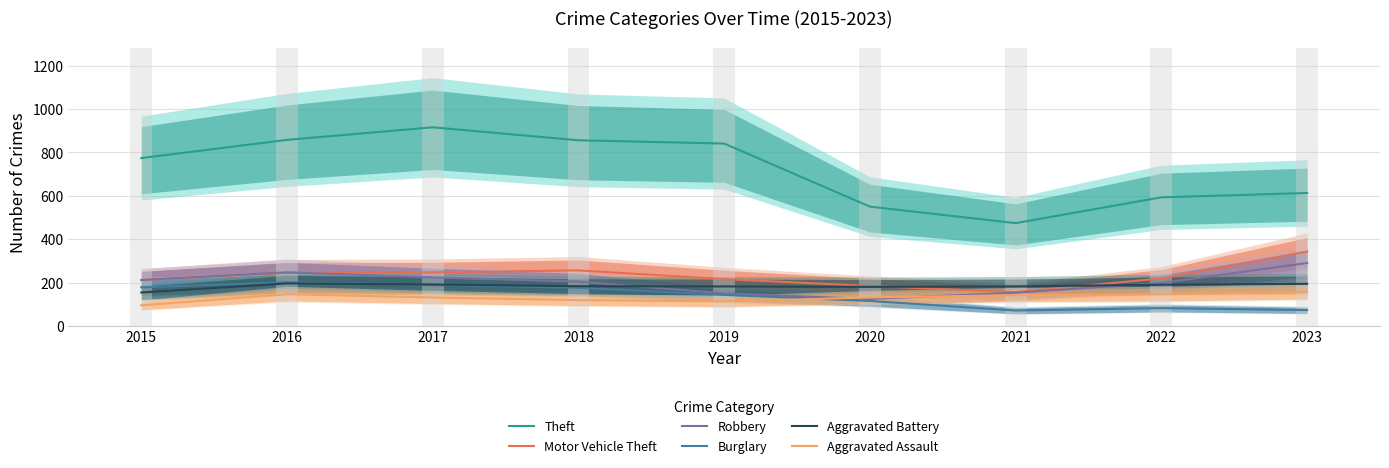

What are all the series names shown in the legend?

Theft, Motor Vehicle Theft, Robbery, Burglary, Aggravated Battery, Aggravated Assault